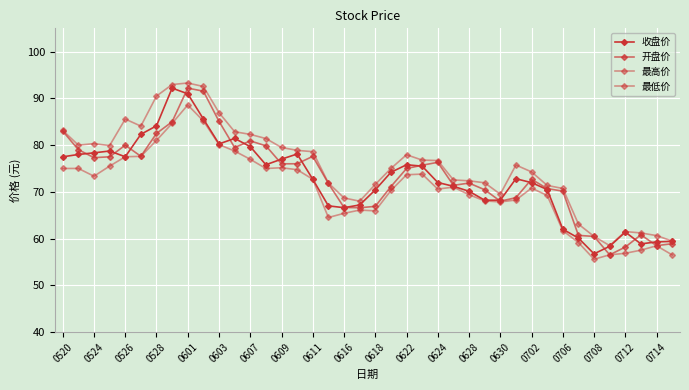

How many values in the 开盘价 series are below 75?

20